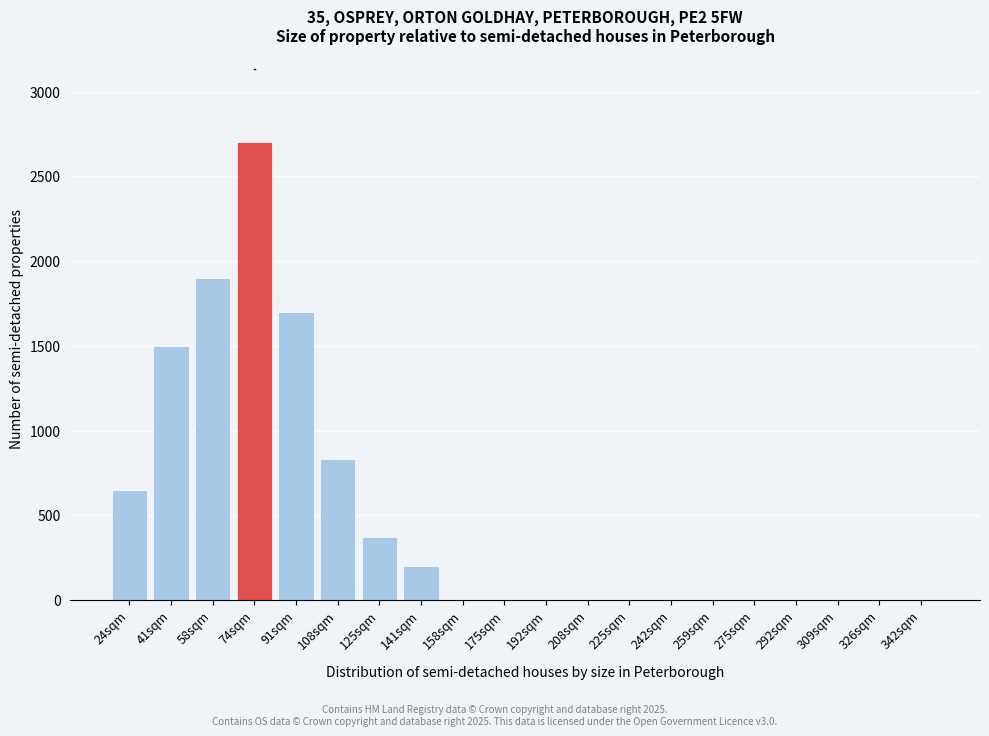

Reading right to left, list all the values displayed in this chart.

342sqm=0	326sqm=0	309sqm=0	292sqm=0	275sqm=0	259sqm=0	242sqm=0	225sqm=0	208sqm=0	192sqm=0	175sqm=0	158sqm=0	141sqm=200	125sqm=370	108sqm=830	91sqm=1700	74sqm=2700	58sqm=1900	41sqm=1500	24sqm=650